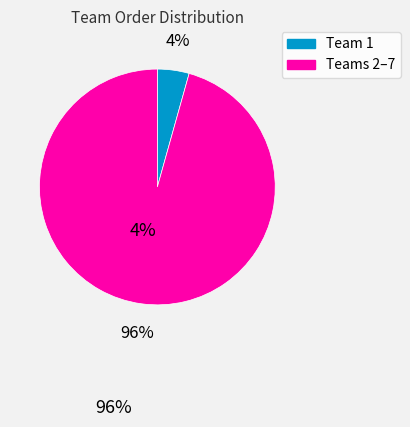

Is there any slice that represents more than half of the pie?

Yes